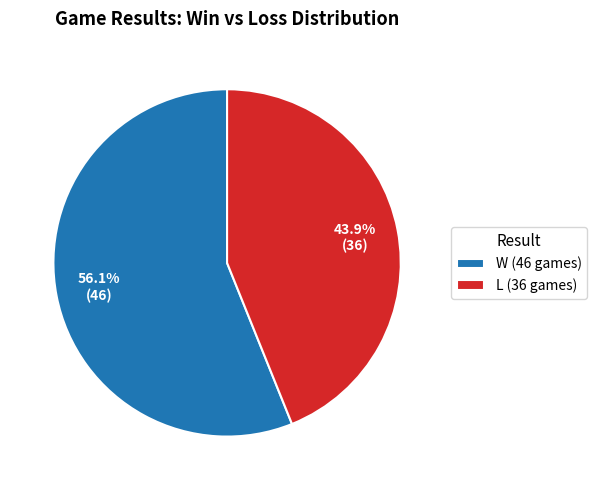

Does any single category account for the majority?

Yes